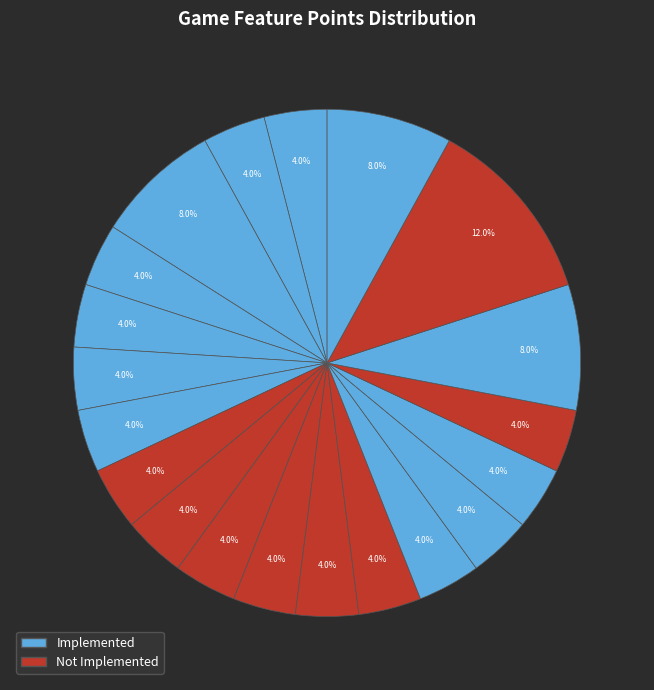

How many slices are in this pie chart?

20